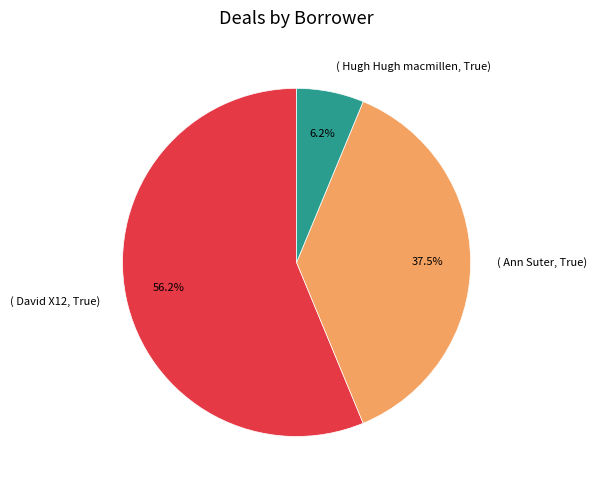

Which slice is the smallest?

( Hugh Hugh macmillen, True)